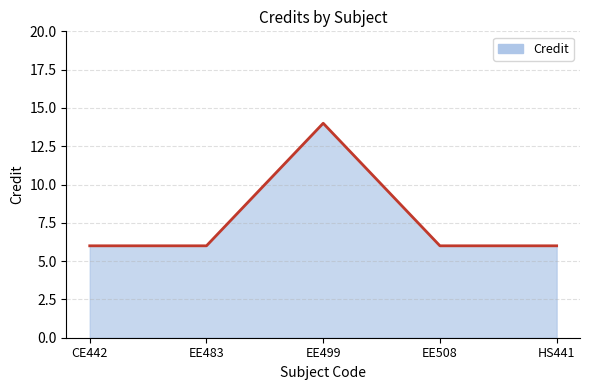

What is the maximum value shown in the chart?

14